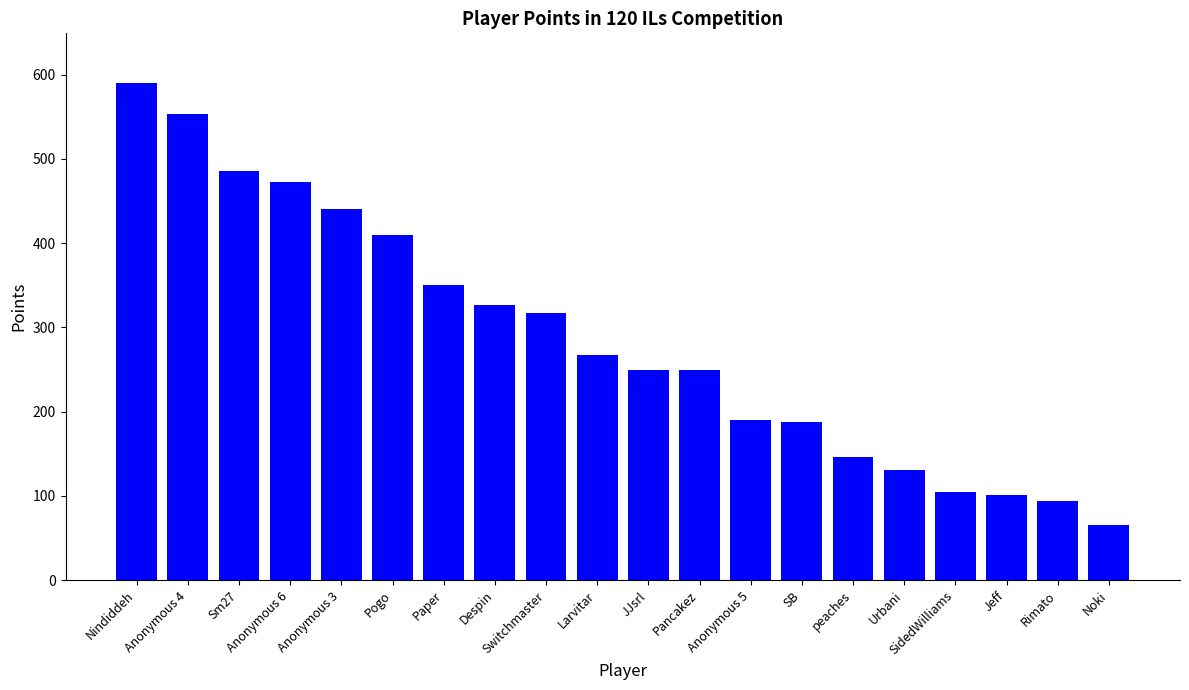

What is the sum of the values at Despin and Pogo?

737